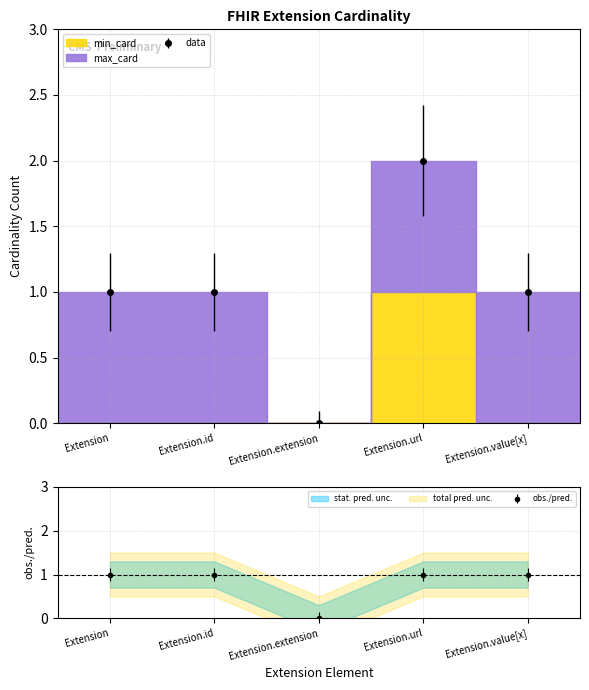

Between Extension.url and Extension, which is larger?

Extension.url